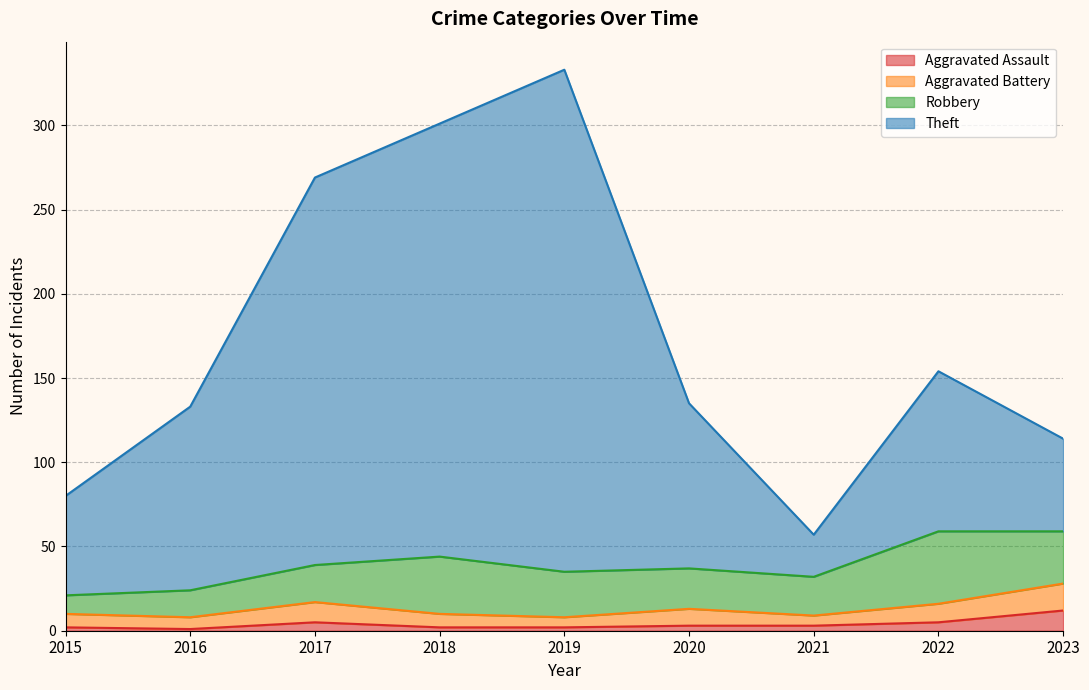

How many lines are shown in the chart?

4